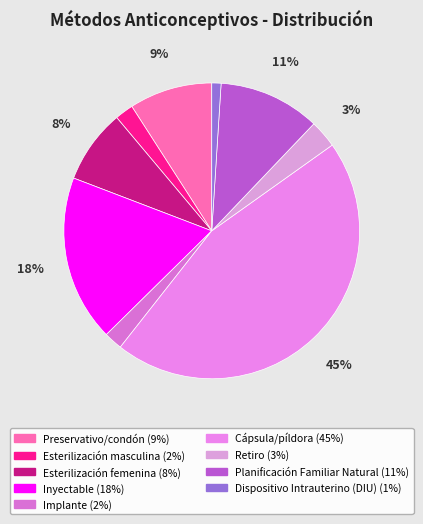

What portion of the pie excludes Inyectable?

81.8%